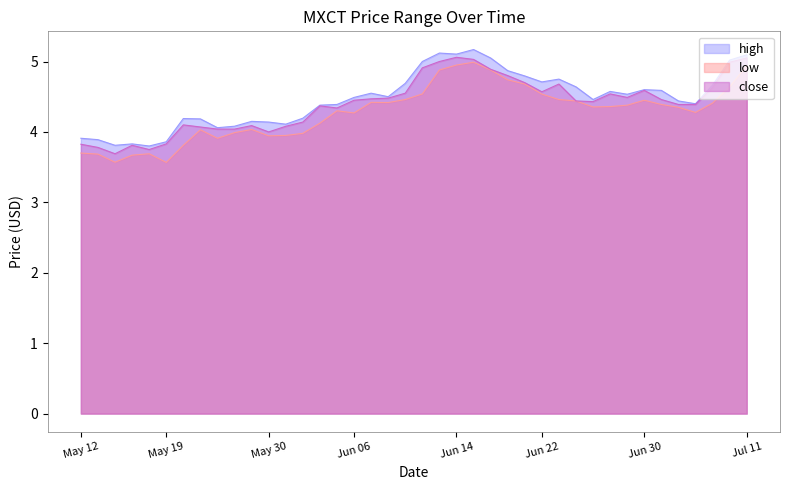

The value of low at Jun 06 is 4.3. True or false?

True